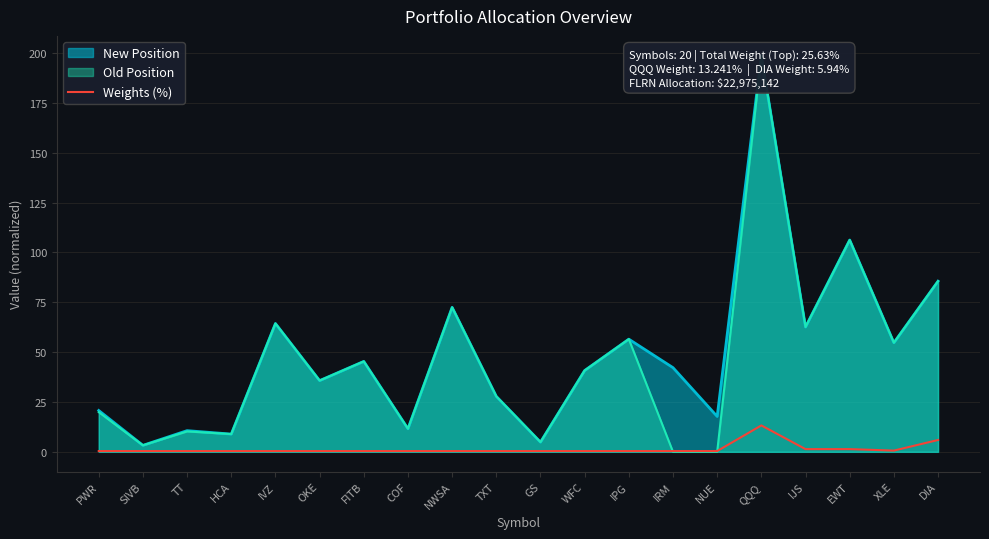

What is the highest value of the Weights (%) series?

13.2